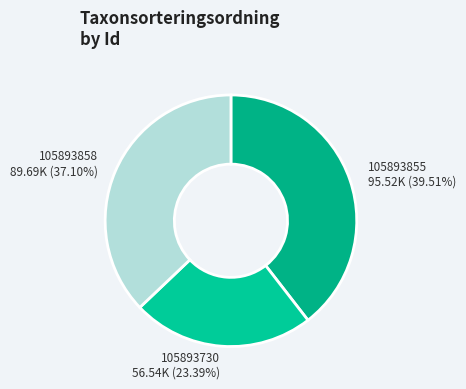

To the nearest percent, what is the difference between the 105893858 and 105893730 slice percentages?

14%